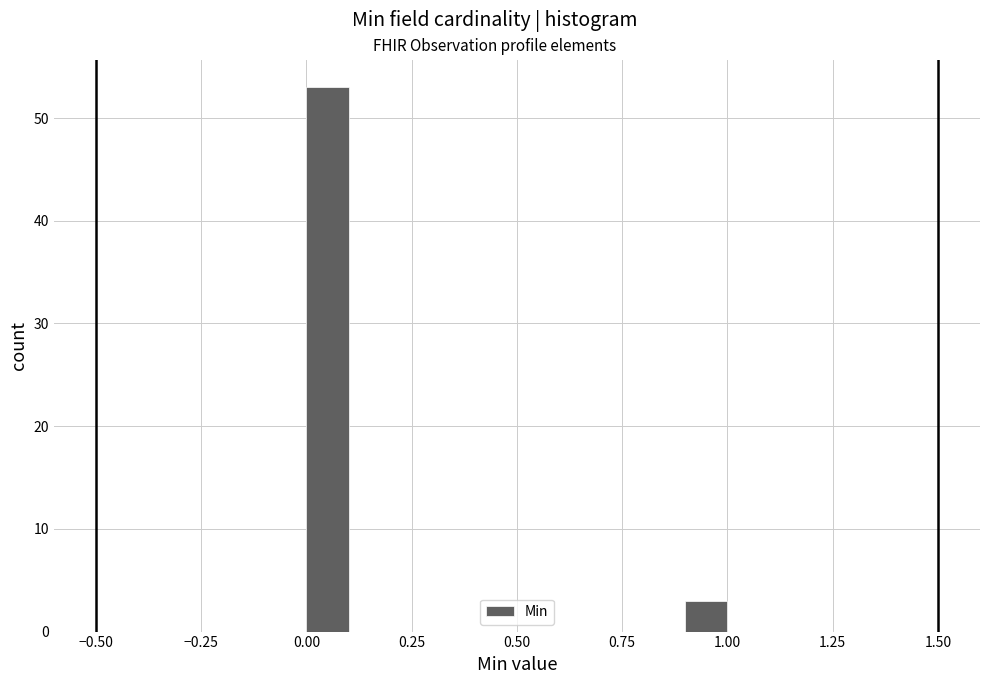

Read against the x-axis, roughly where is the centre of the tallest bar?

0.05